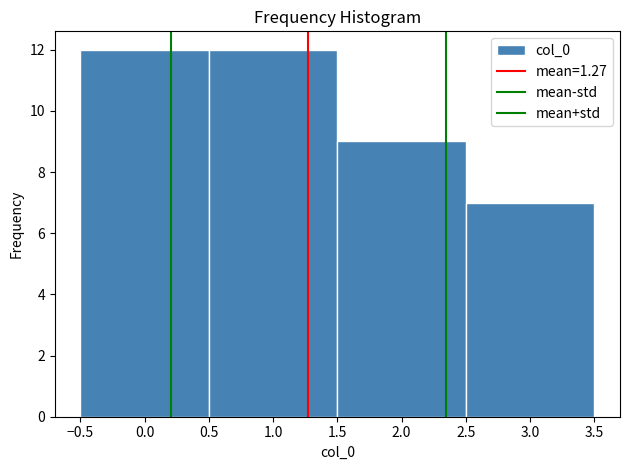

Reading left to right, list every bar in this chart as the range it spans on the x-axis followed by its height. The values are not printed on the chart, so give them approximately, as read against the axis.

-0.5 to 0.5: 12
0.5 to 1.5: 12
1.5 to 2.5: 9
2.5 to 3.5: 7